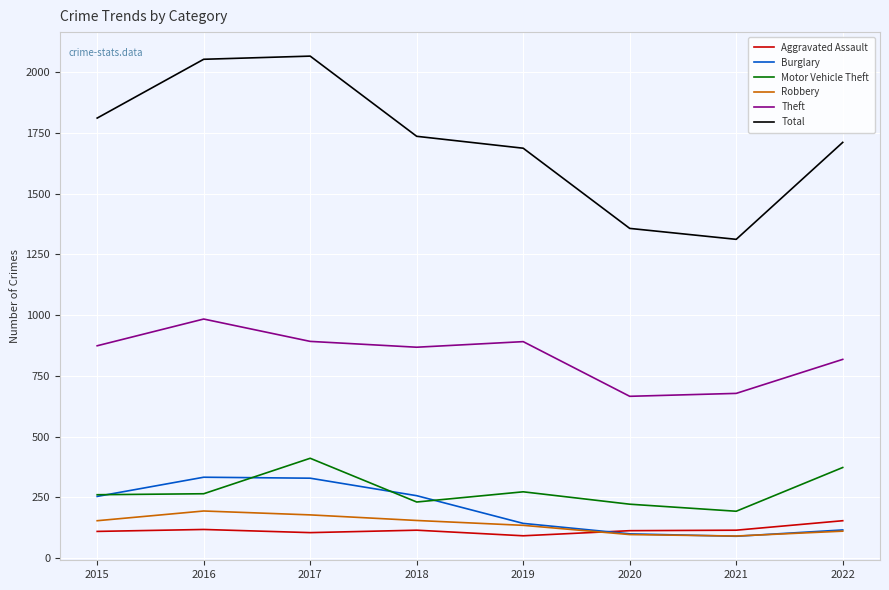

Which series has the widest spread of values?

Total